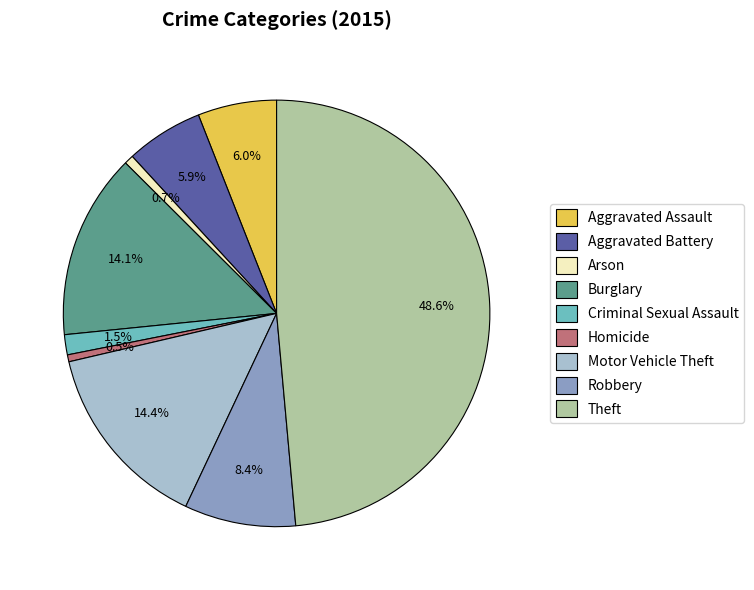

Is the sum of Motor Vehicle Theft and Aggravated Assault greater than half?

No